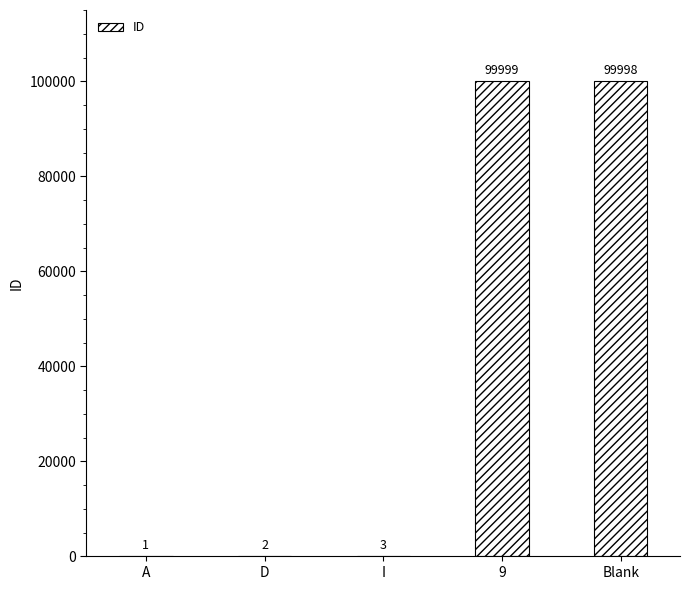

Which category has the highest value across all series?

9